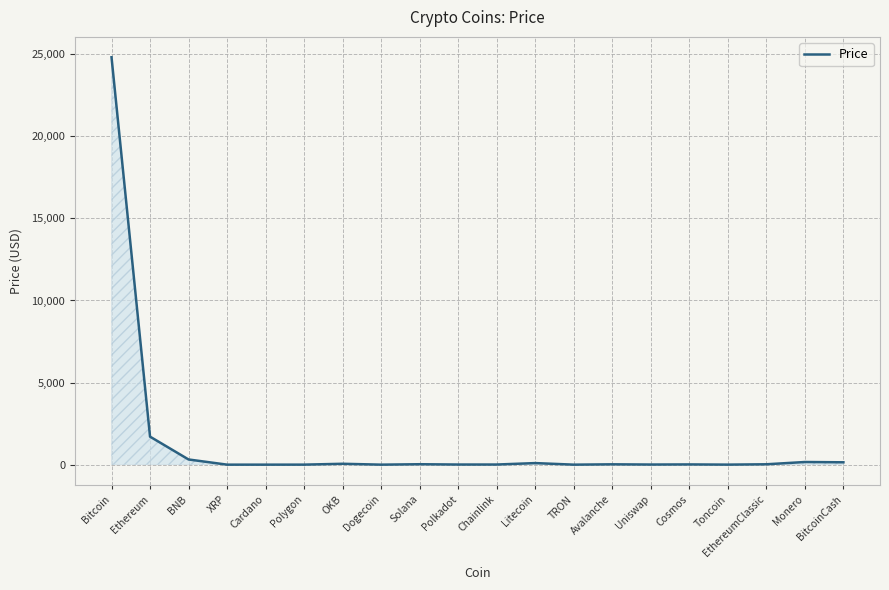

At which category does the chart reach its peak across all series?

Bitcoin